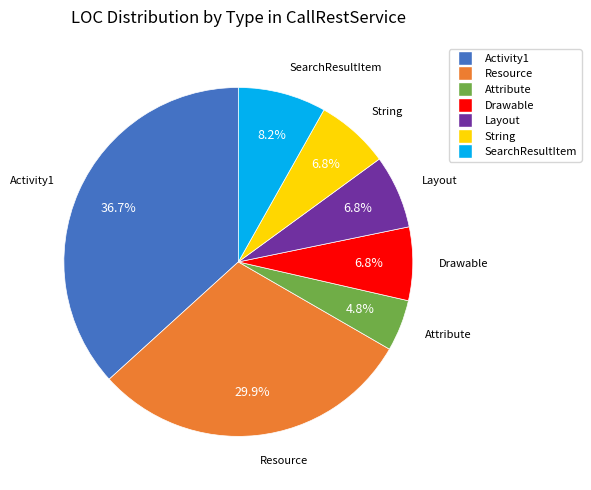

Do SearchResultItem and String together represent more than half of the pie?

No